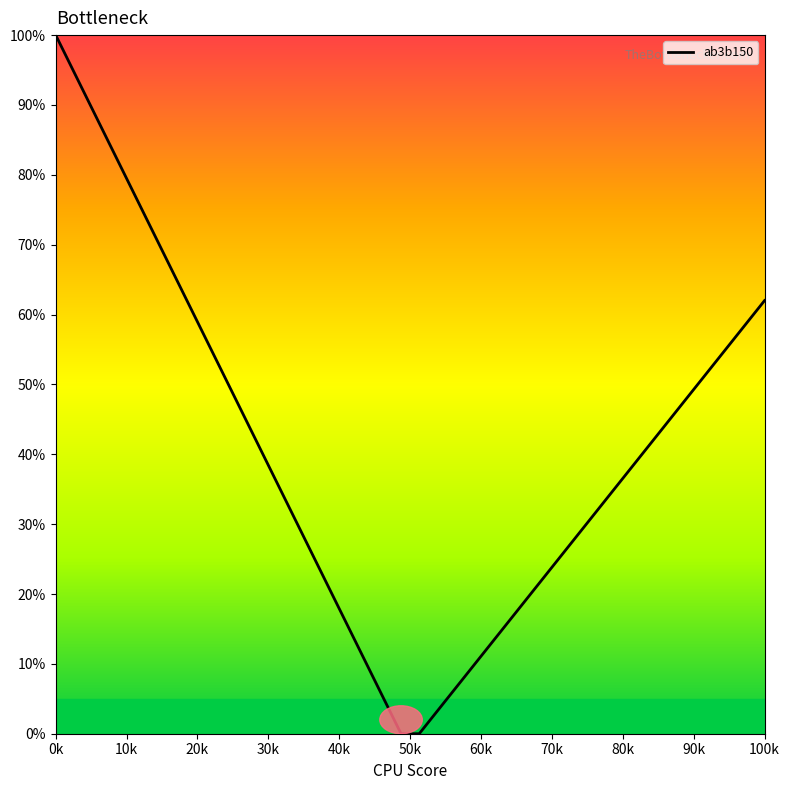

What is the maximum value shown in the chart?

100.0